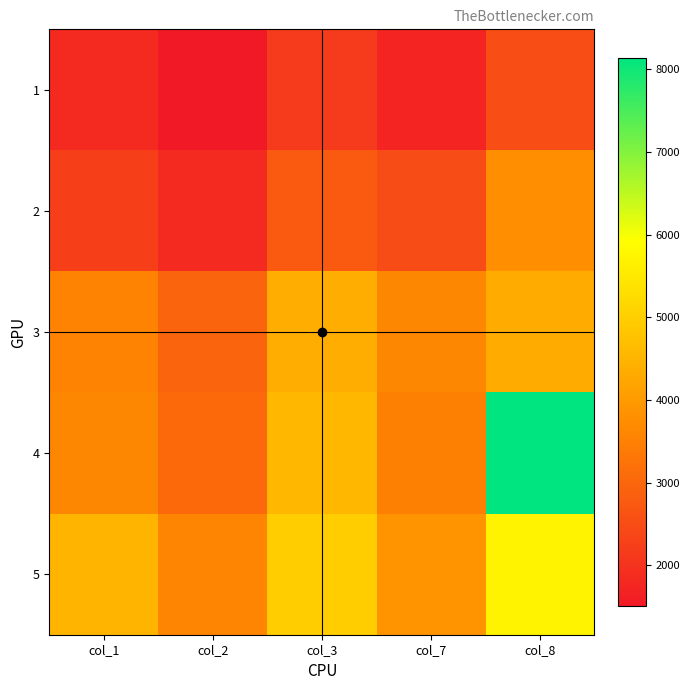

Reading left to right, extract all data points from this chart.

1: col_1=1820.1	col_2=1502.7	col_3=2155.6	col_7=1712.8	col_8=2503.7
2: col_1=2226.7	col_2=1825.2	col_3=2761.5	col_7=2489.5	col_8=3760.8
3: col_1=3549.8	col_2=2960.7	col_3=4361.1	col_7=3623.5	col_8=4304.5
4: col_1=3632.5	col_2=3057.2	col_3=4547.7	col_7=3491.7	col_8=8142.7
5: col_1=4504.2	col_2=3602.8	col_3=4975.9	col_7=3863.5	col_8=5692.4